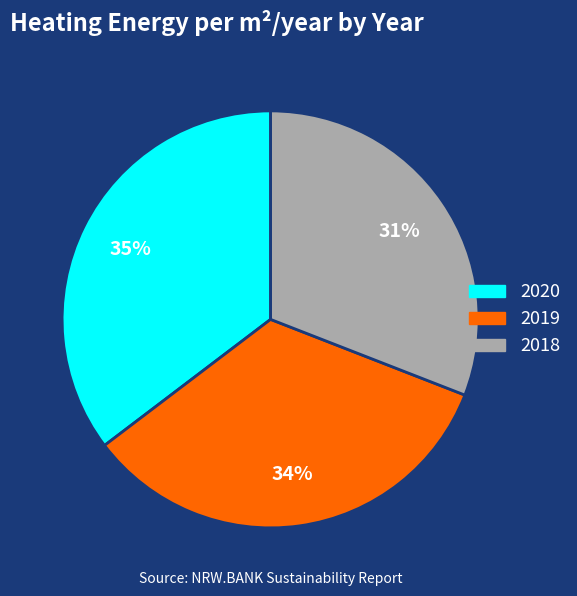

Approximately how many times larger is the value at 2020 compared to 2018?

1.1